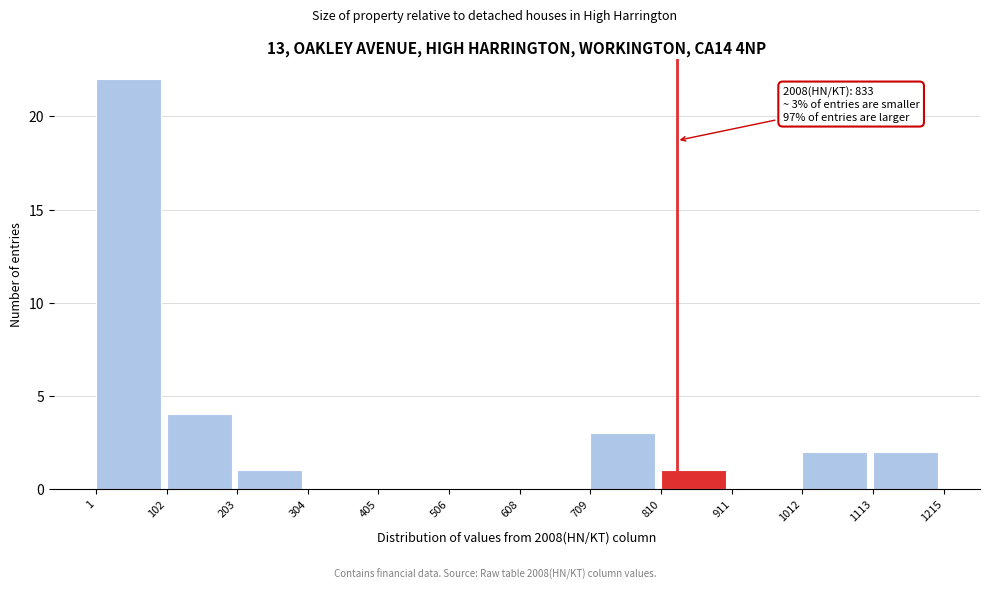

Which range on the x-axis has the tallest bar?

1 to 102